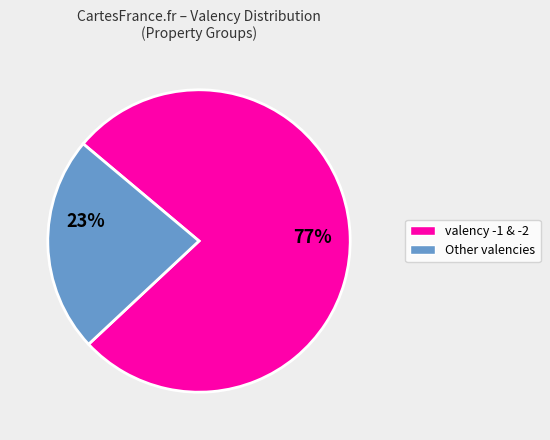

To the nearest percent, what is the difference between the largest and smallest slice percentages?

54%